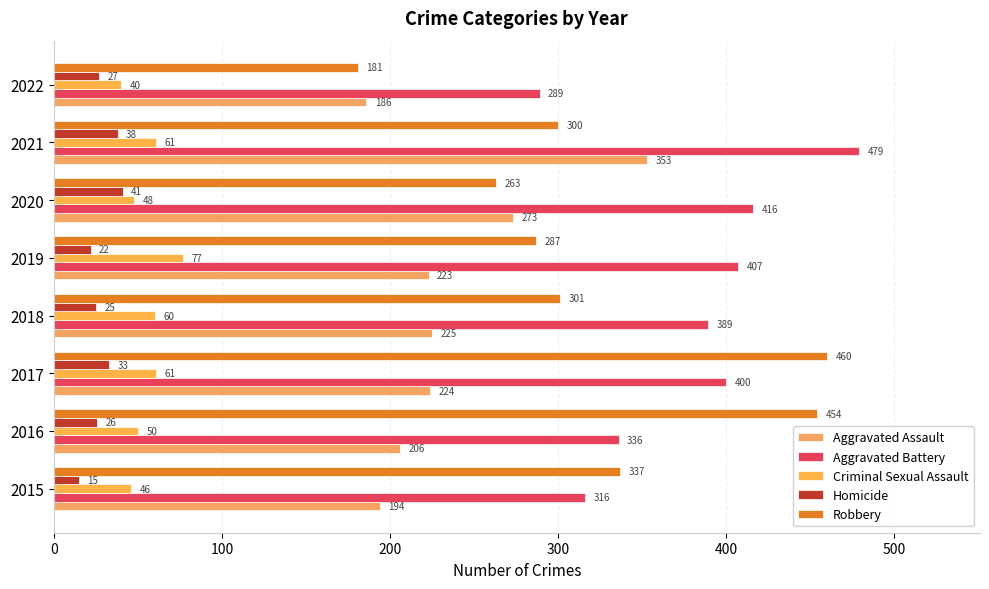

How many values in the Aggravated Assault series are below 224?

4